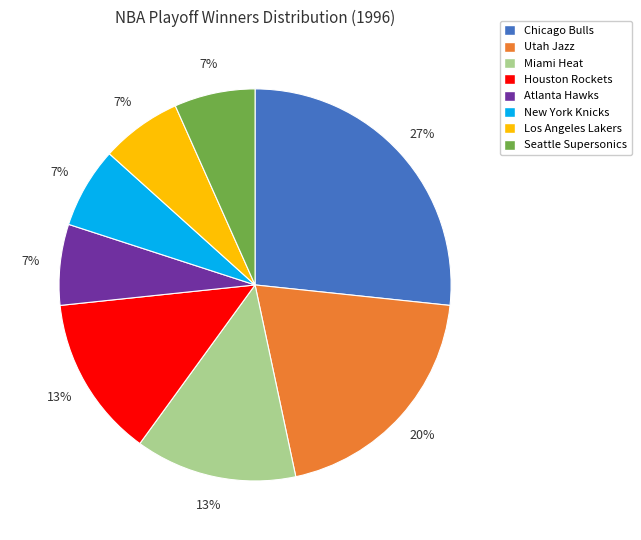

To the nearest percent, what is the difference between the Seattle Supersonics and Chicago Bulls slice percentages?

20%